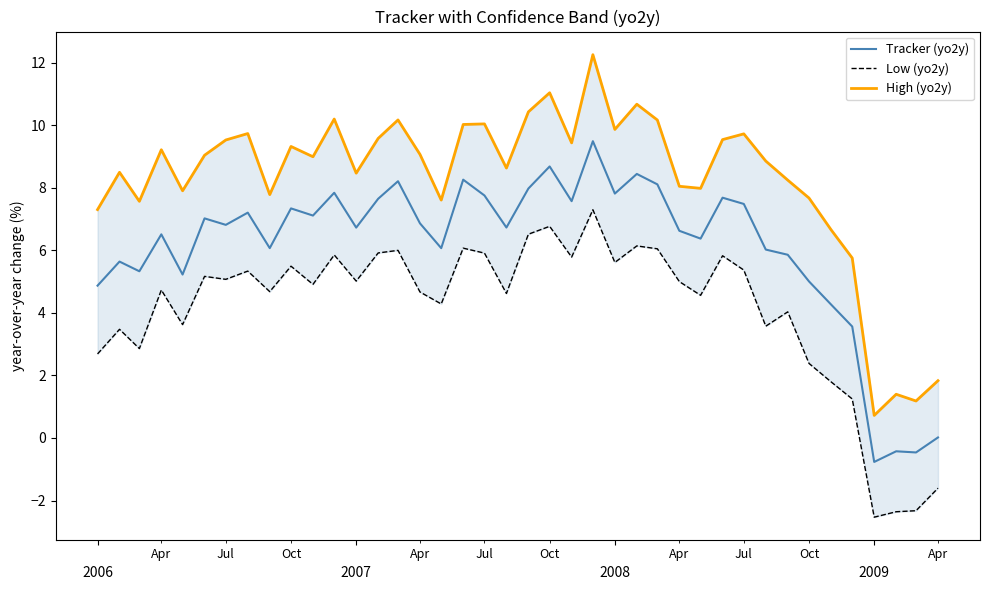

True or false: Tracker (yo2y) and High (yo2y) intersect in this chart.

False